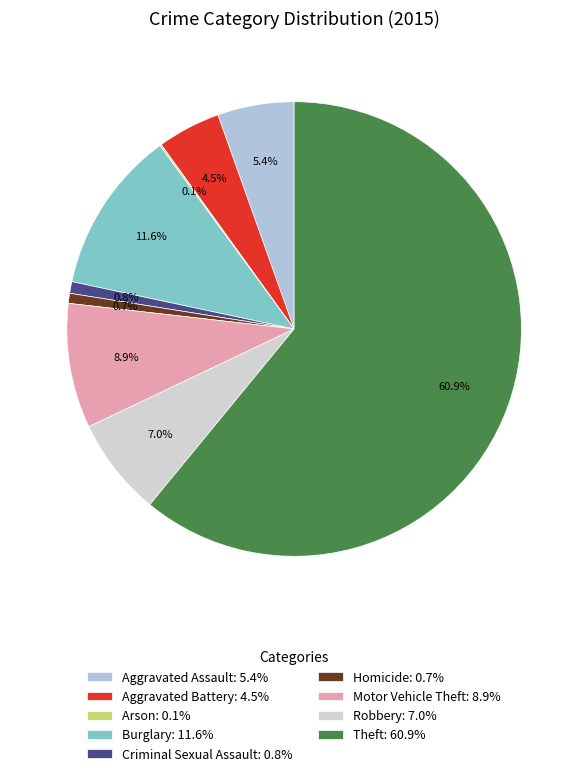

Which slice represents more than half of the pie?

Theft